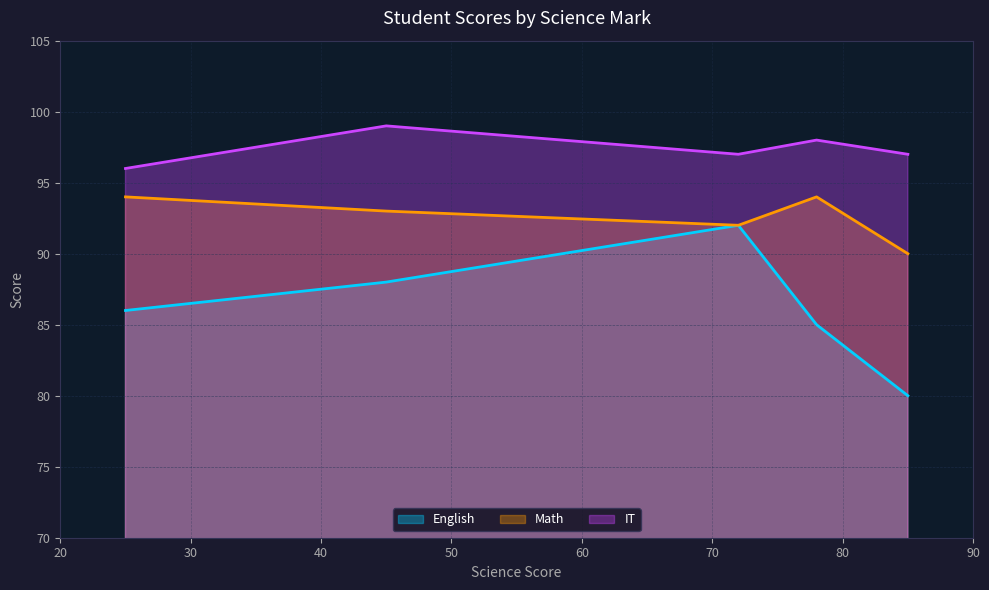

Which series has the largest range (max minus min)?

English